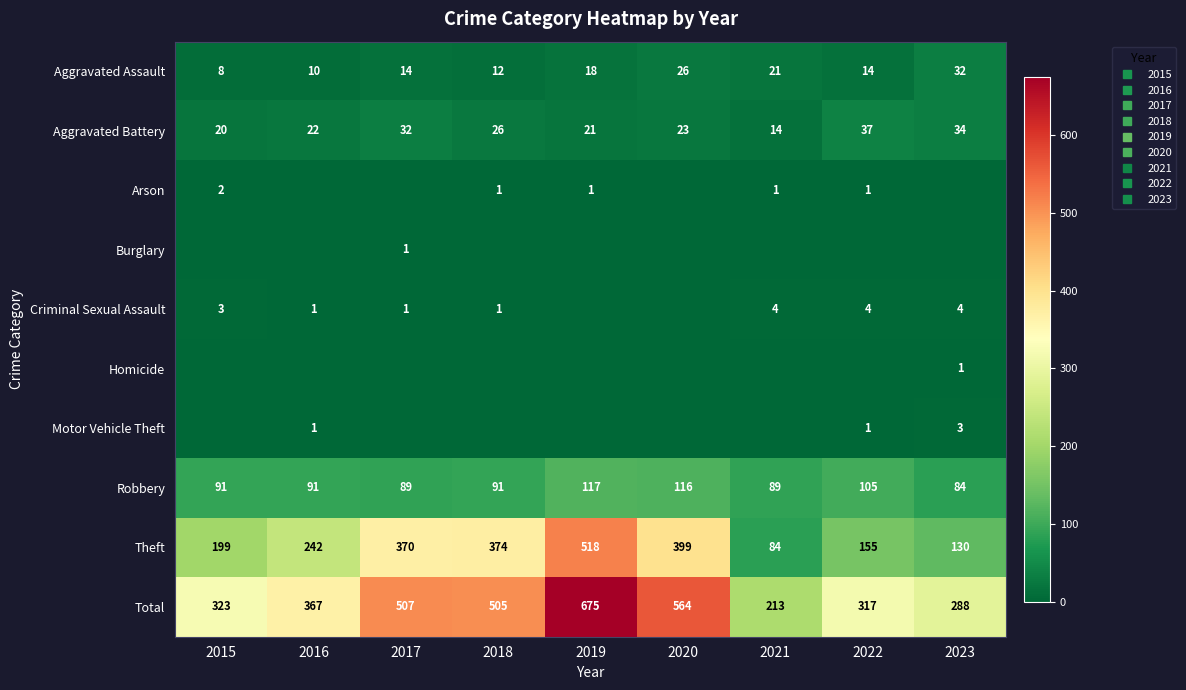

How many values in Arson are above zero?

5